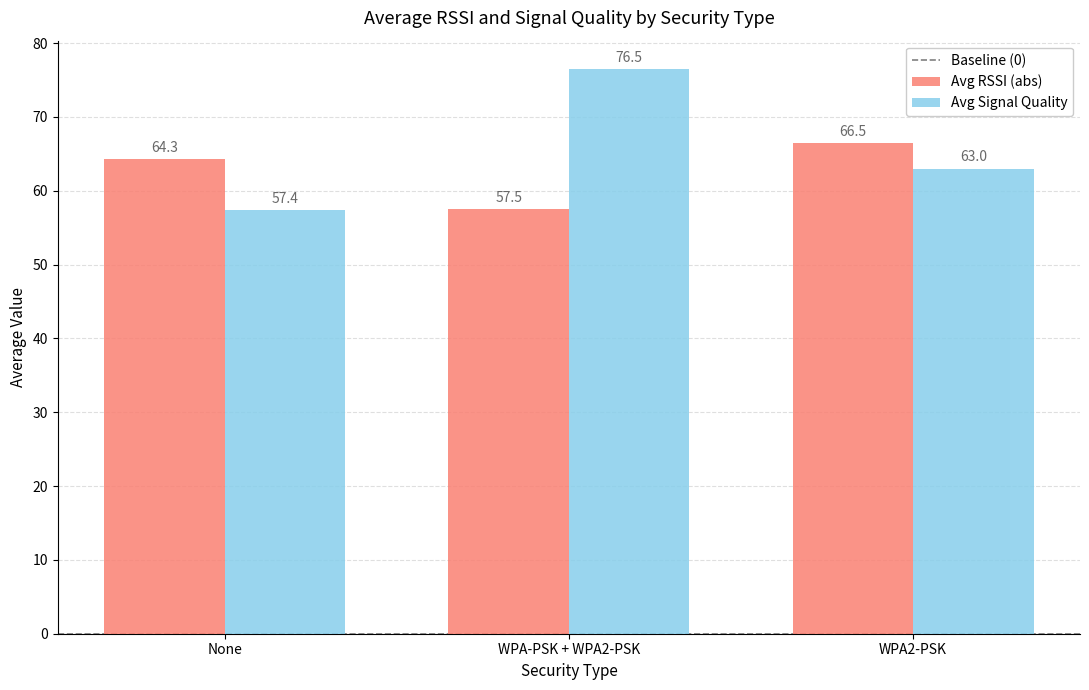

How many data points in Avg RSSI (abs) are less than 64?

1